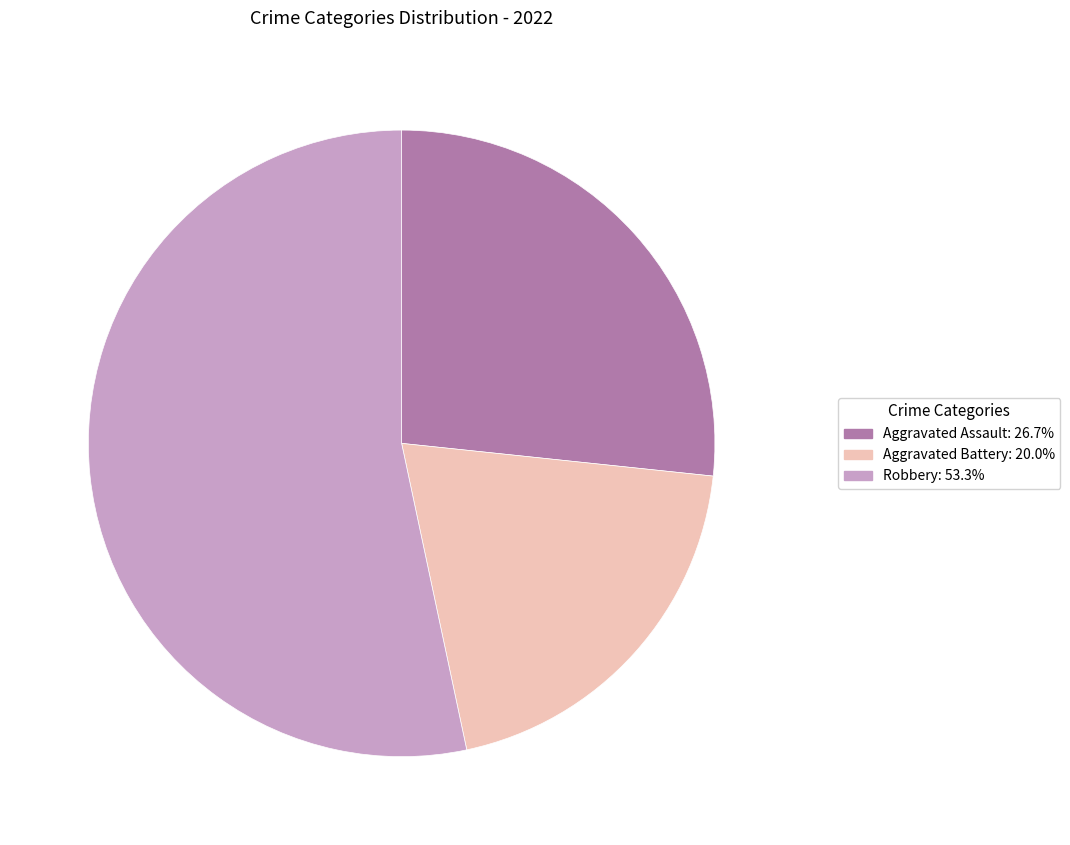

How many segments does this pie chart have?

3